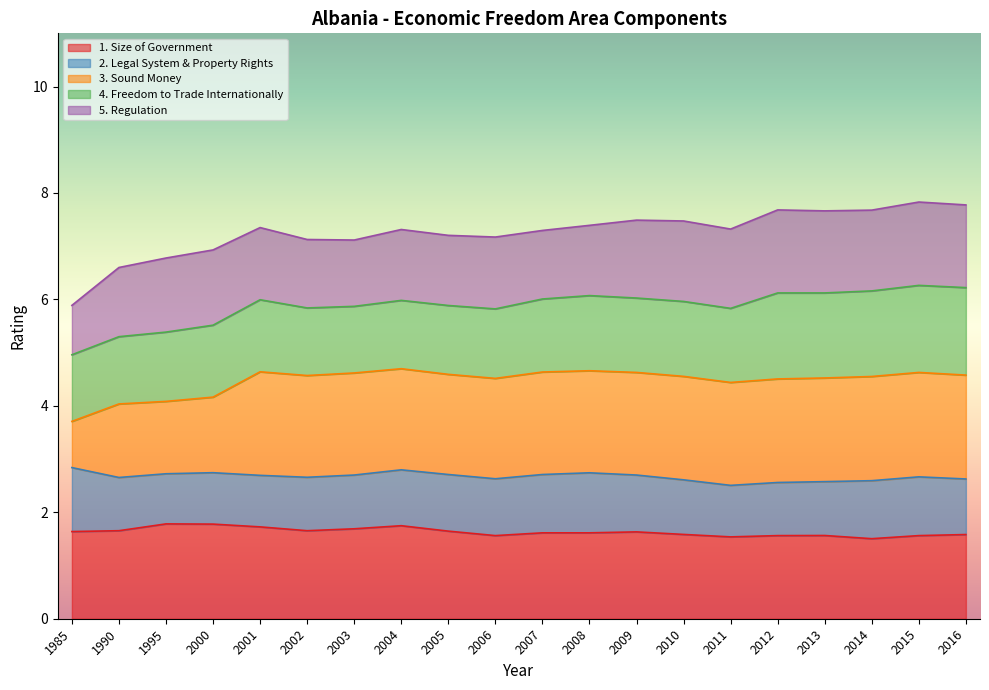

At which category is the sum across all series the highest?

2015